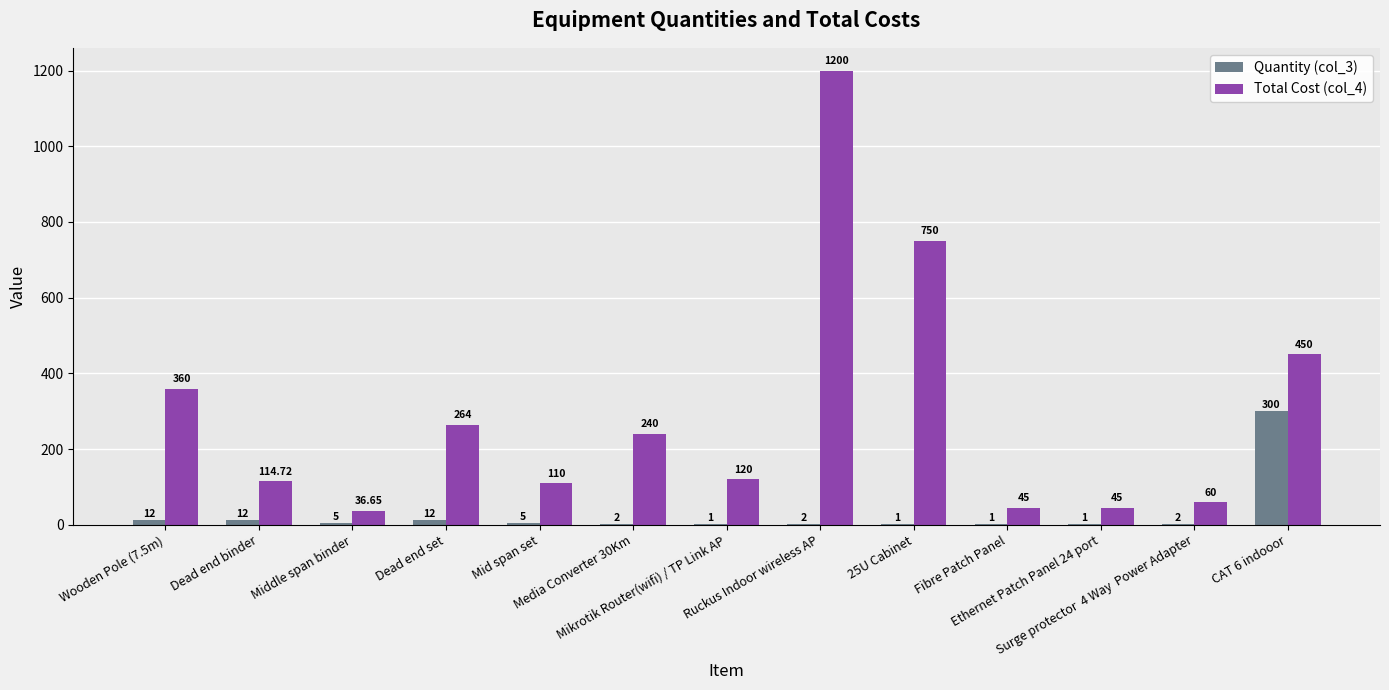

What is the sum of all Quantity (col_3) values?

356.0